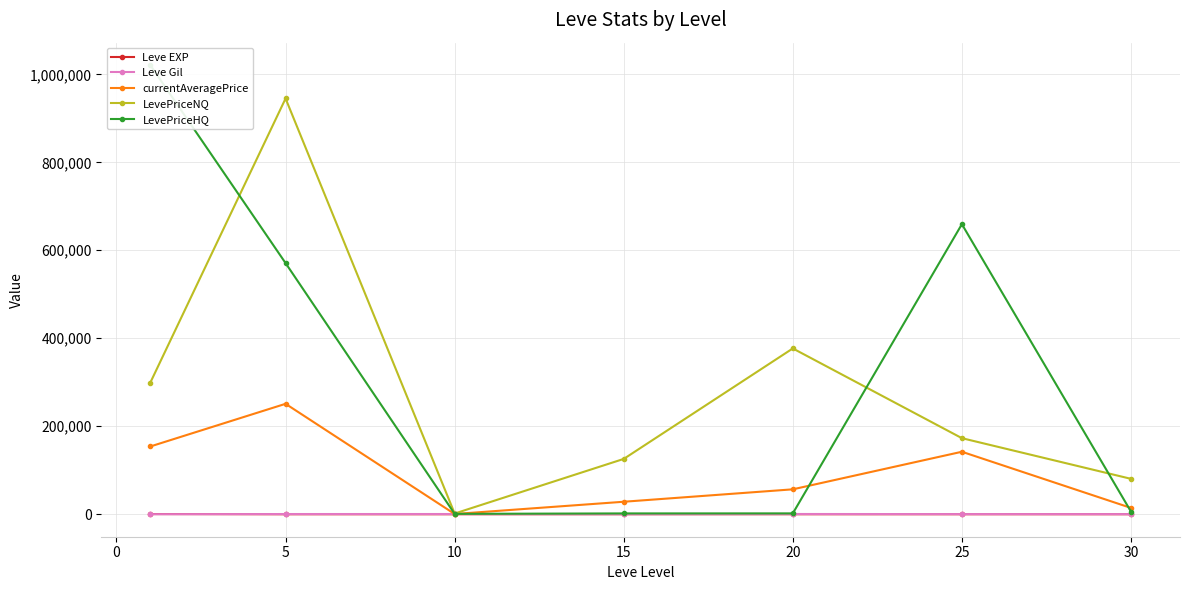

What is the maximum value for currentAveragePrice?

251068.4